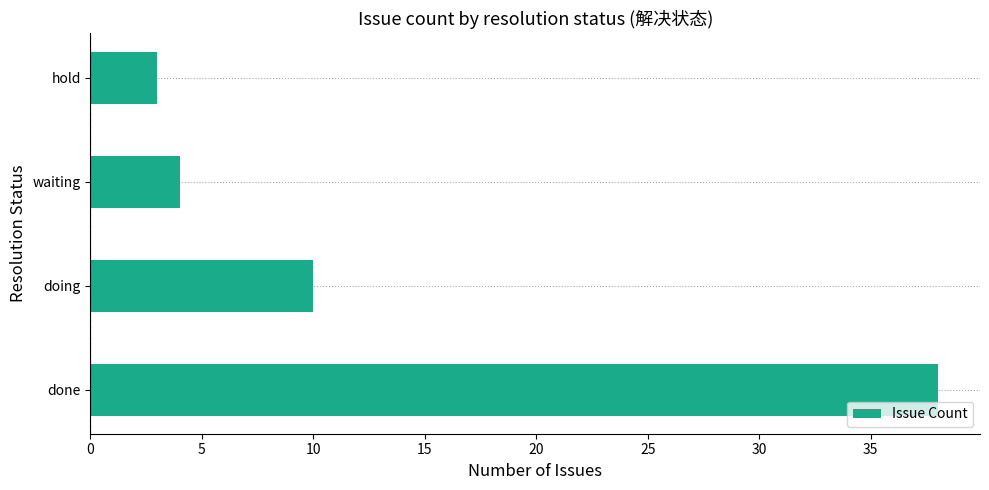

True or false: the data shows 3 at doing.

False